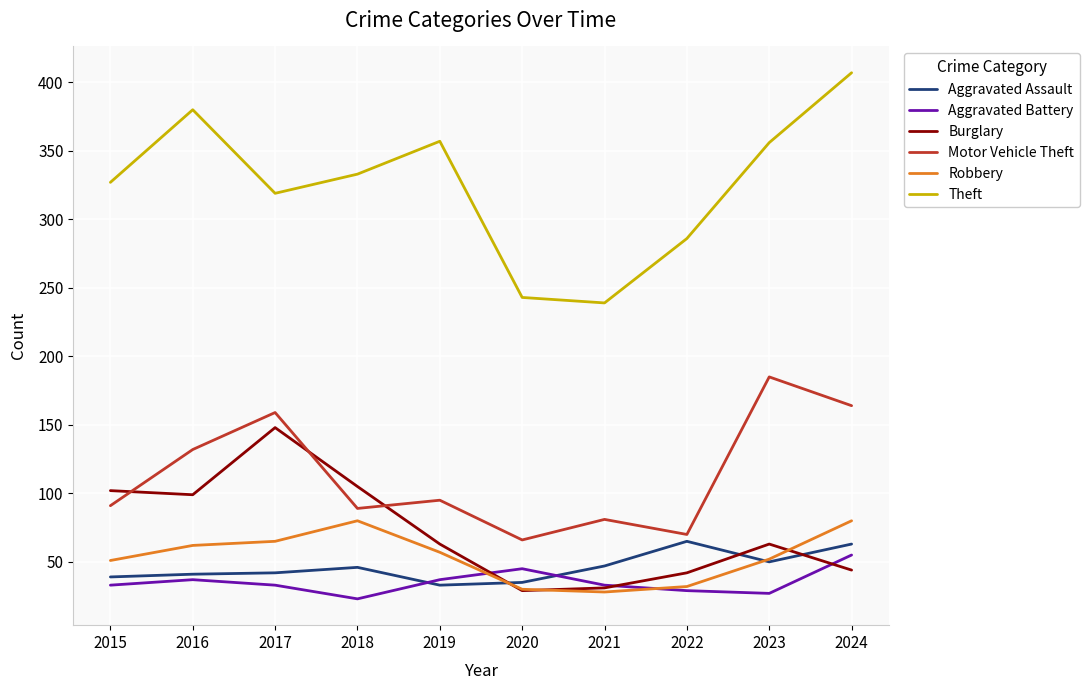

True or false: Aggravated Assault and Theft cross at least once.

False